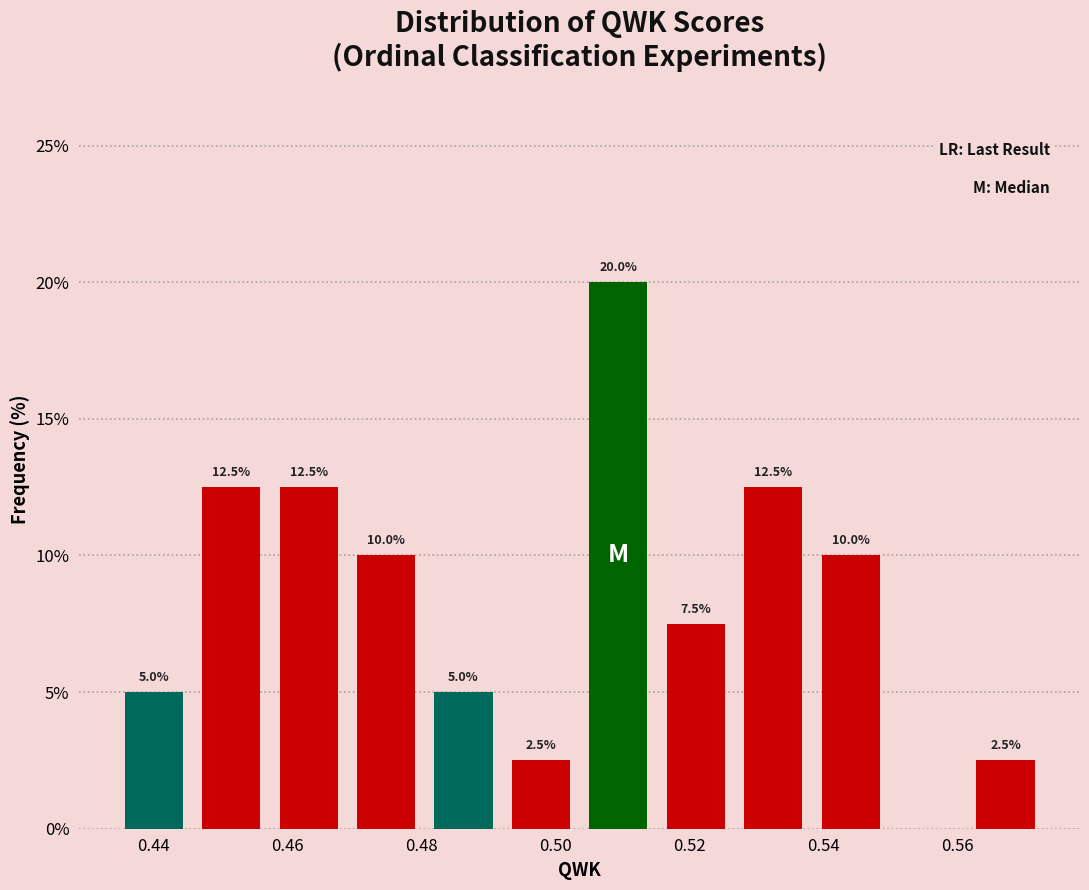

Which range on the x-axis has the tallest bar?

0.504 to 0.516